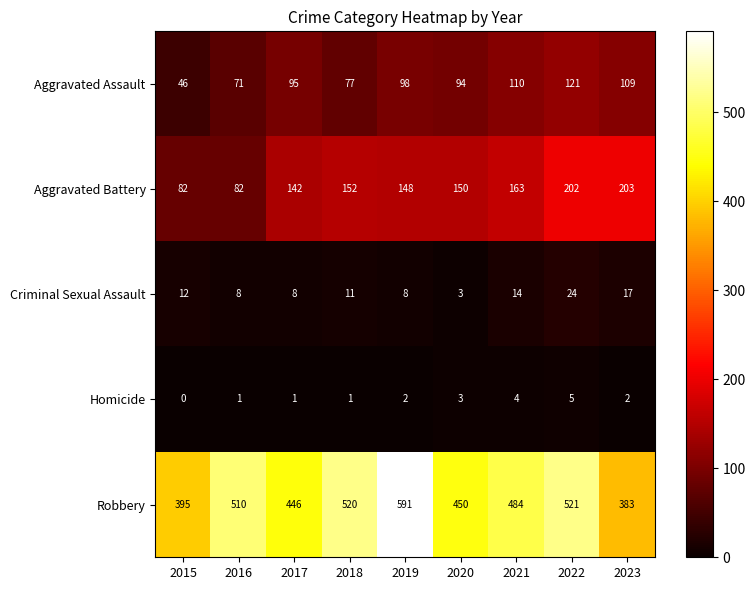

How many categories are shown in the chart?

9